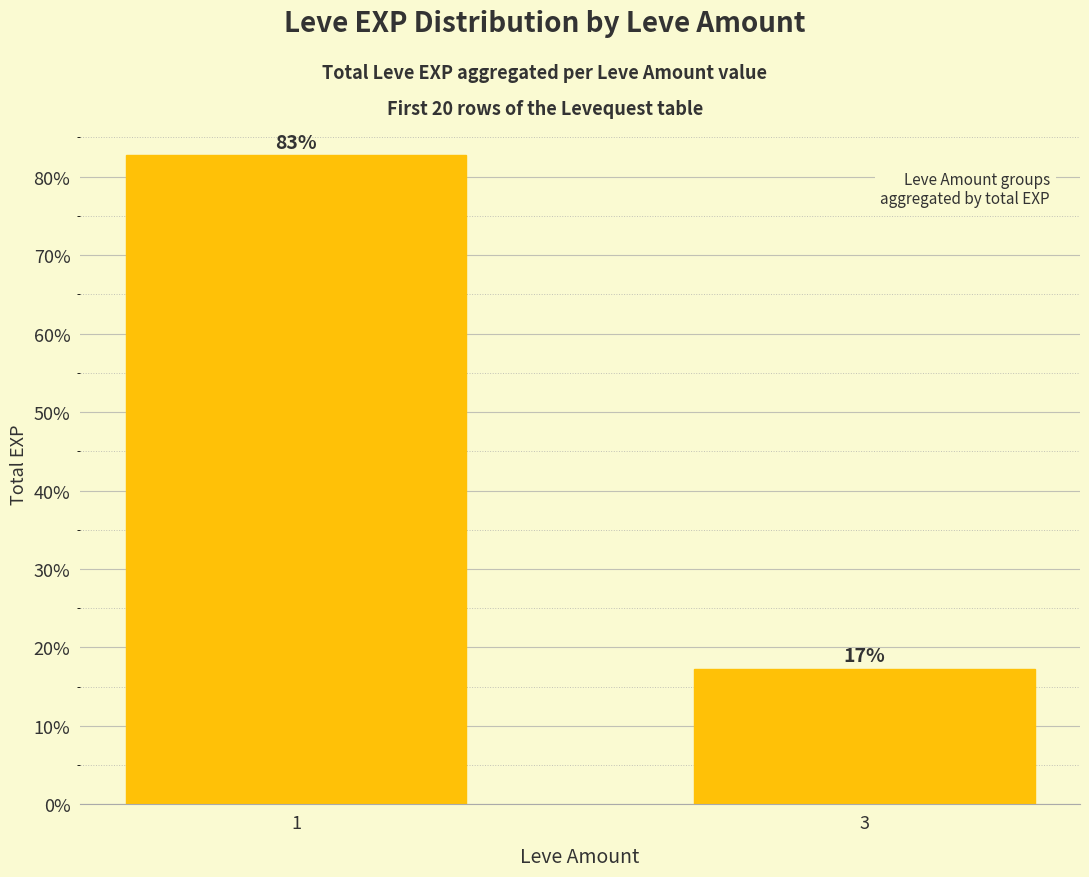

Is it true that the value at 3 is 23.1?

False